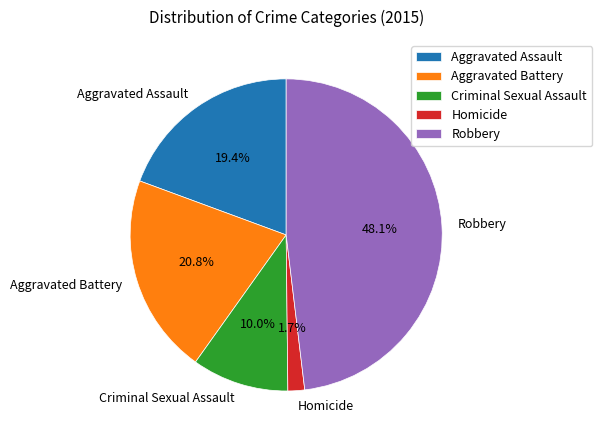

To the nearest percent, what is the difference between the largest and smallest slice percentages?

46%